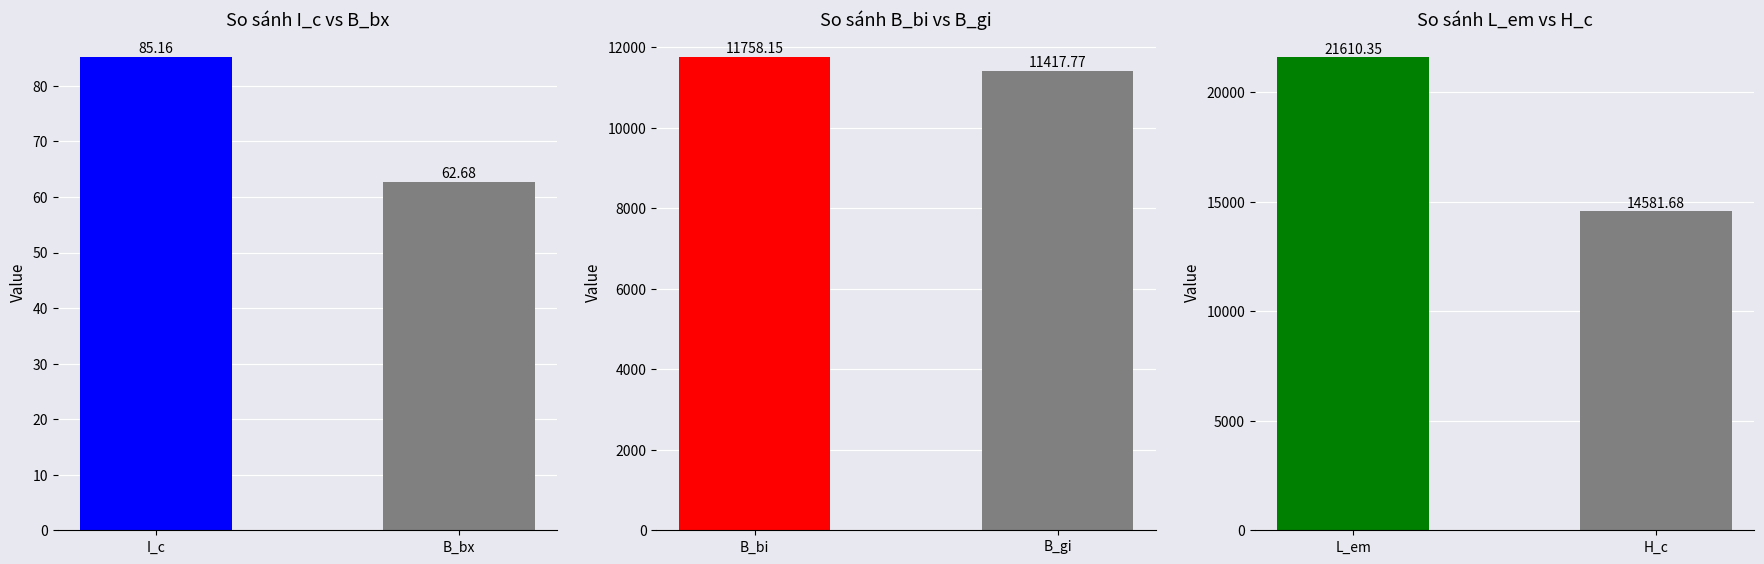

What is the difference between the maximum and minimum values?

22.5